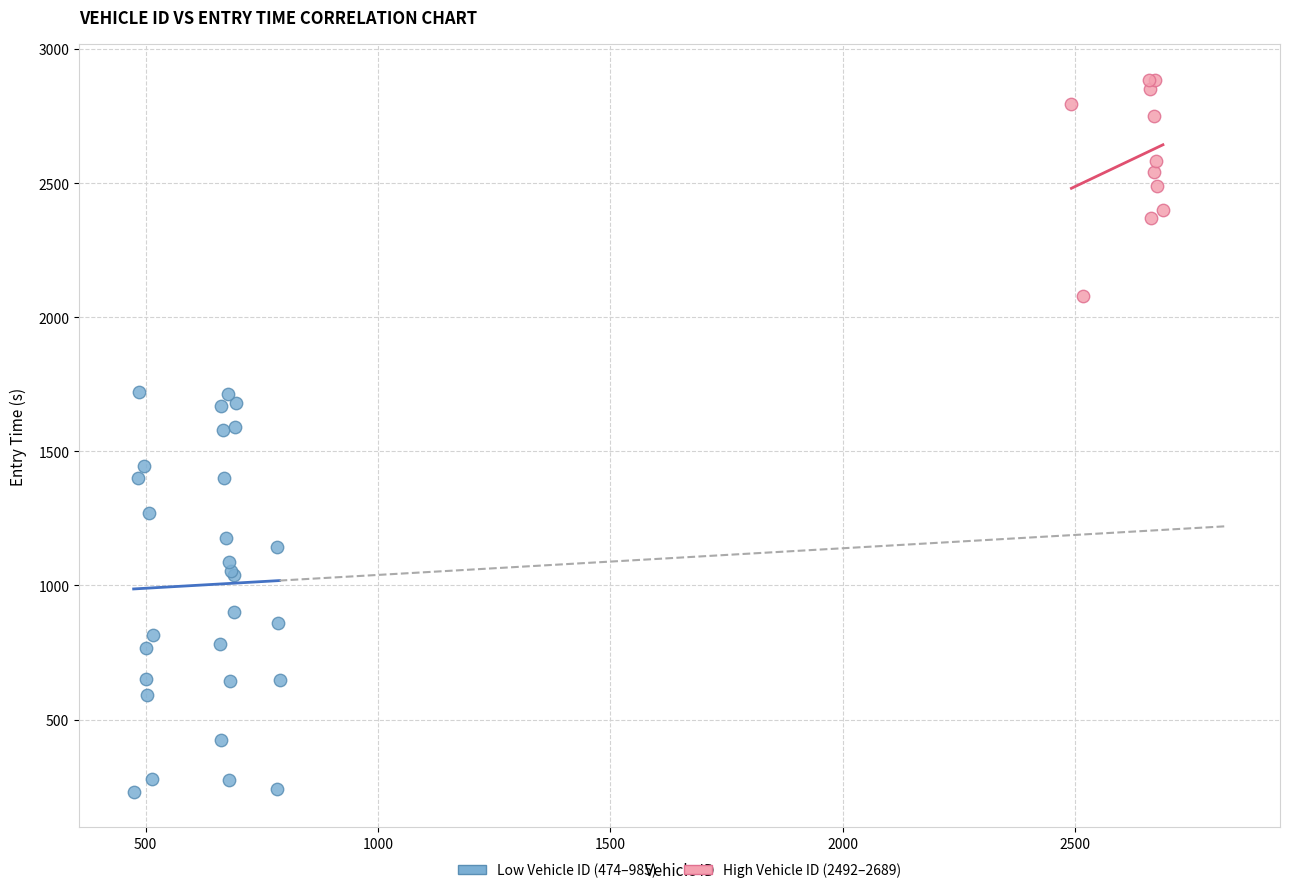

Which series contains the lowest Y value?

Low Vehicle ID (474–985)